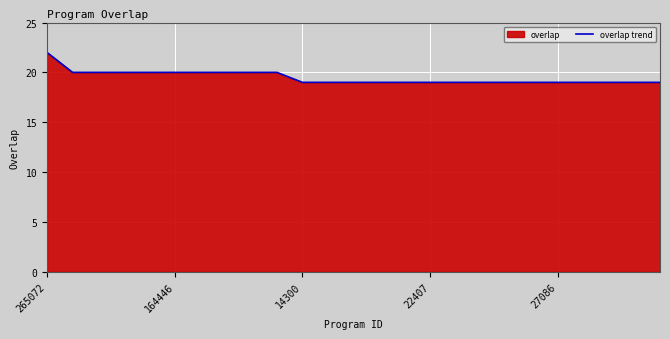

What value does the data have at 8?

20